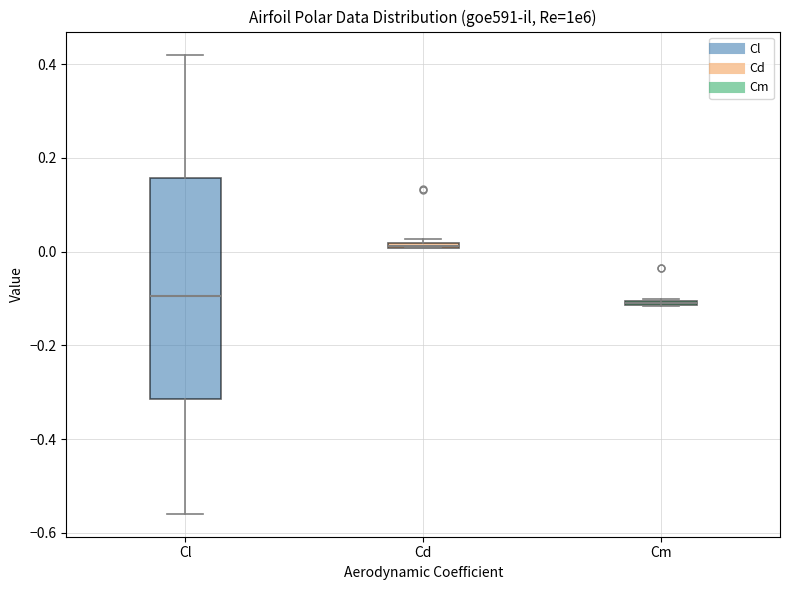

Which box is the tallest, from its lower edge to its upper edge?

Cl